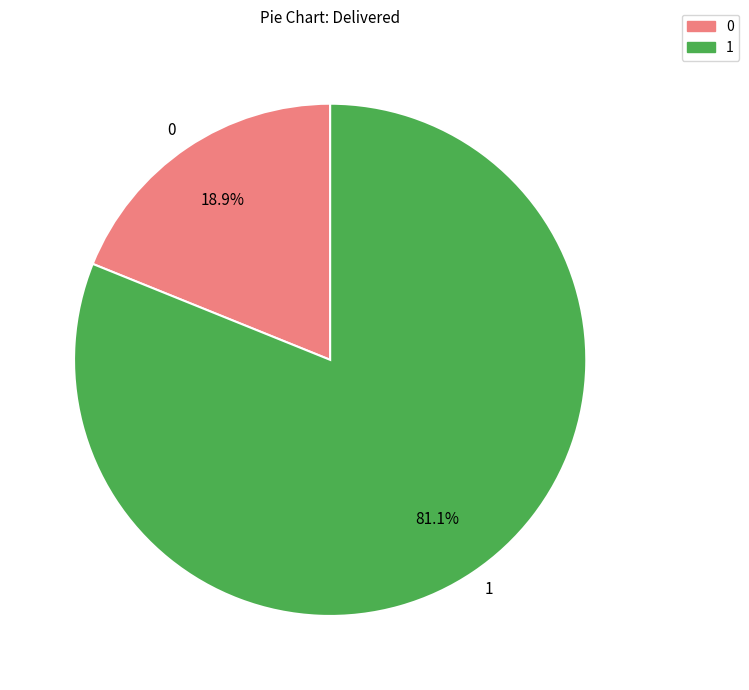

Is it true that 0 is 19% of the pie?

True